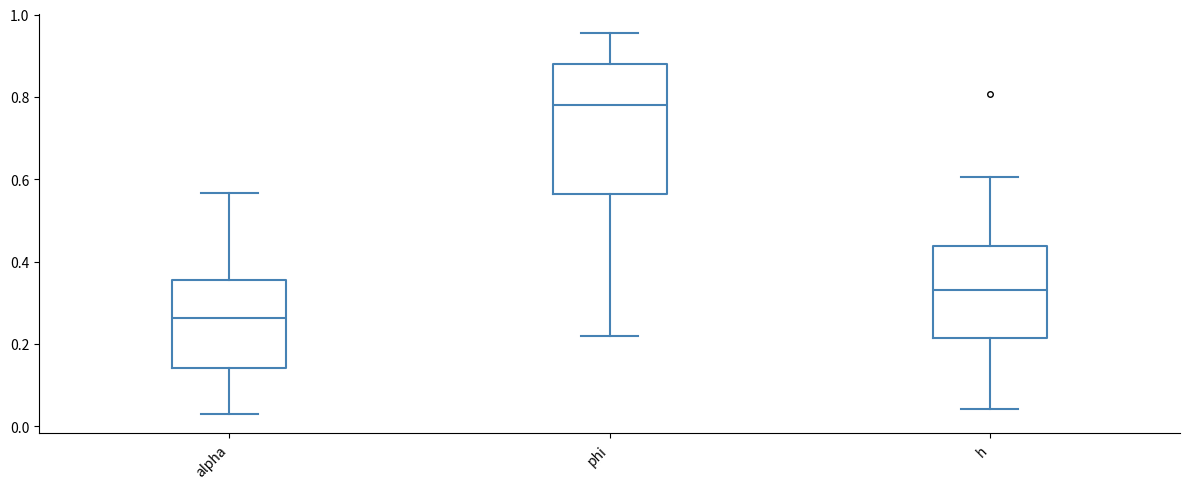

Where does the median line of the box for h sit on the y-axis? The values are not printed on the chart, so give them approximately, as read against the axis.

0.34